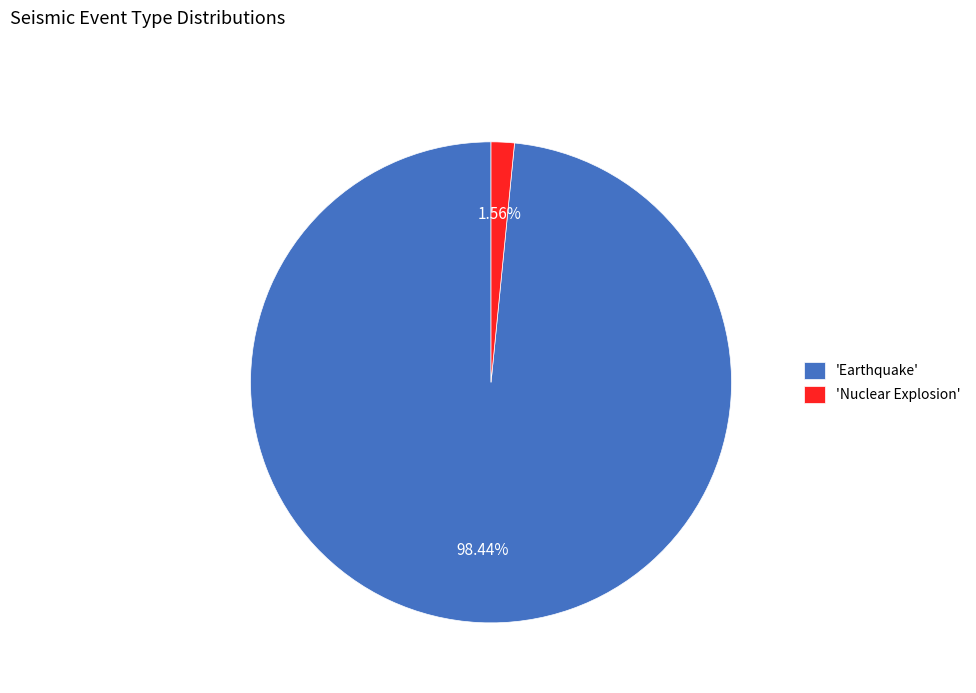

What is the ratio of the value at 'Earthquake' to the value at 'Nuclear Explosion'?

63.1